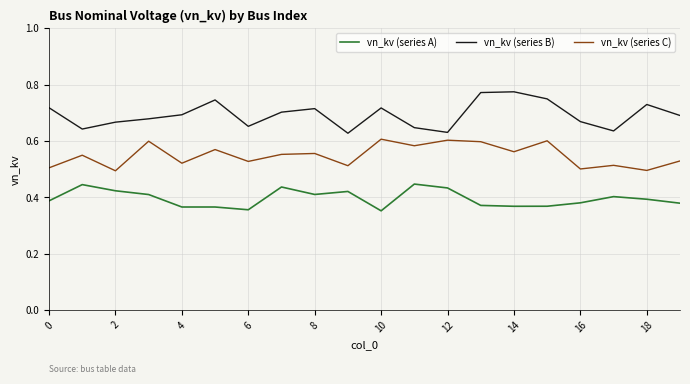

How many distinct data groups are displayed?

3